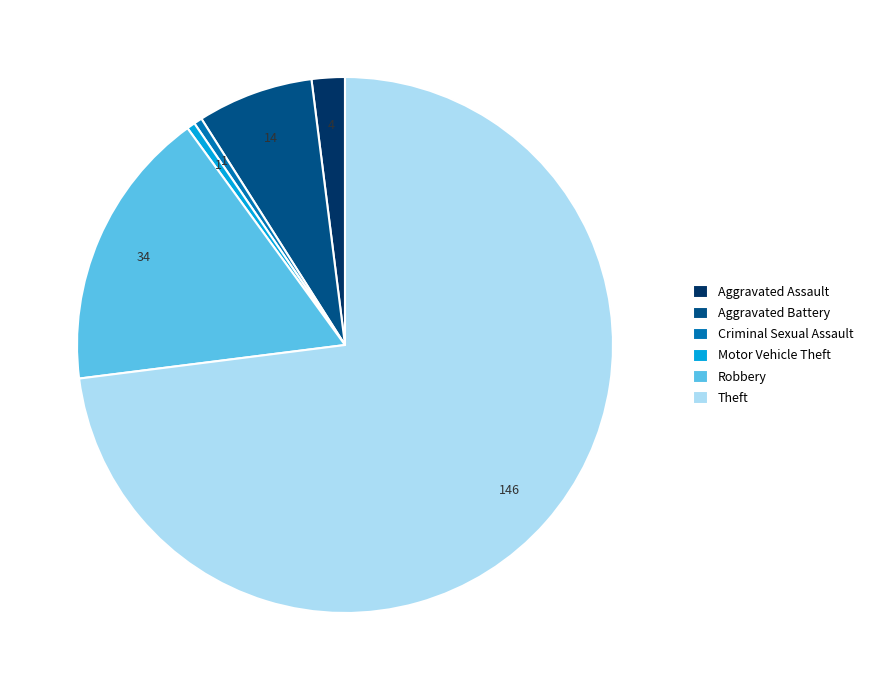

How many segments does this pie chart have?

6